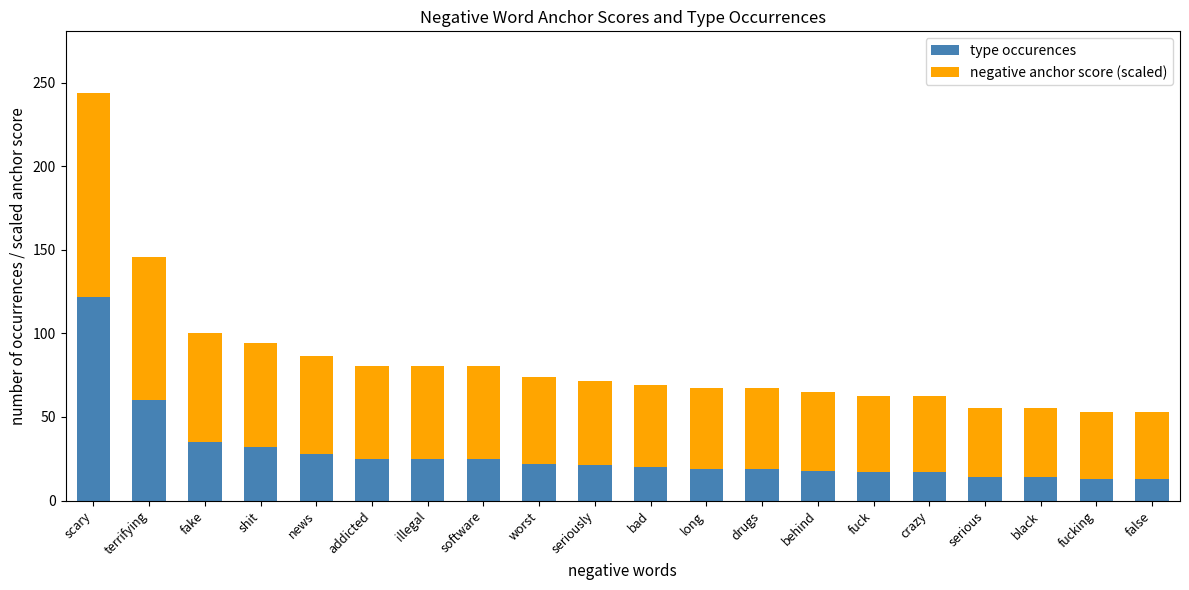

What is the total value across all series at long?

67.1